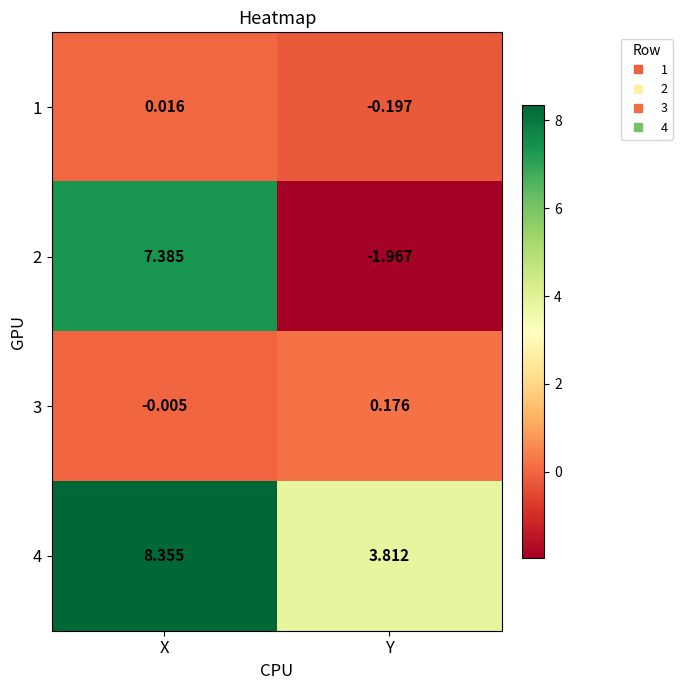

Which label corresponds to the largest value in the chart?

X